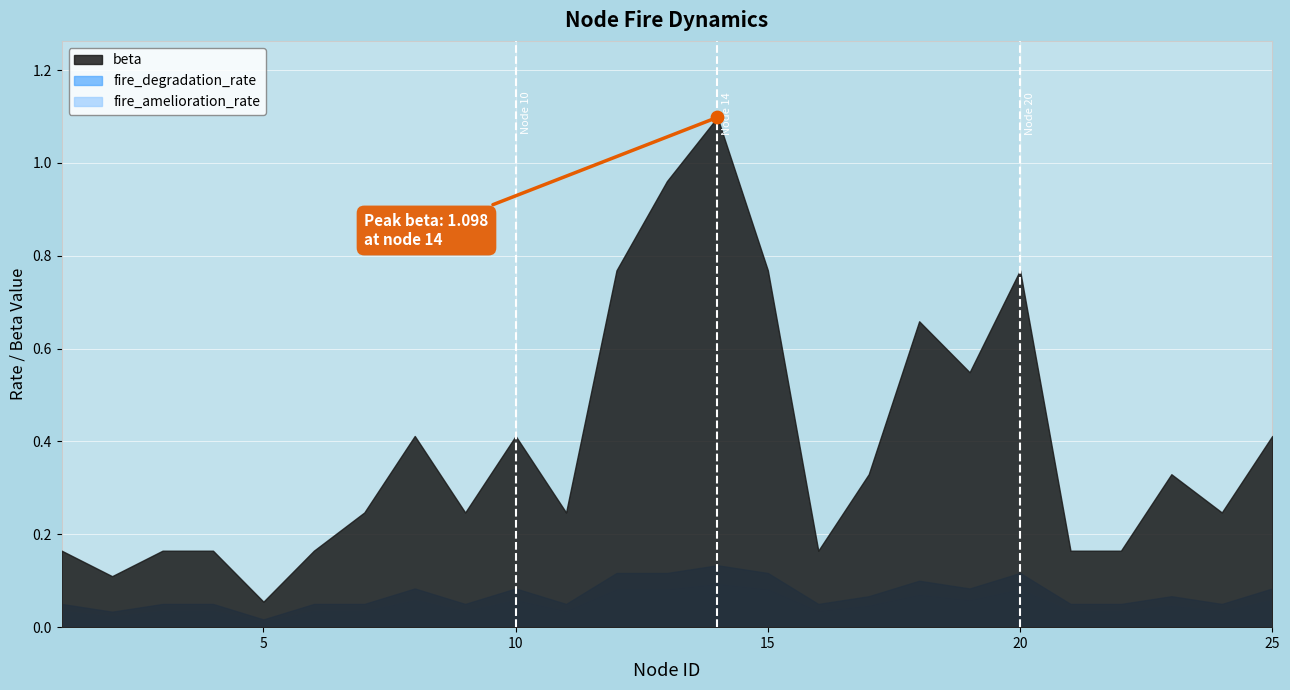

At which category is the sum across all series the highest?

14